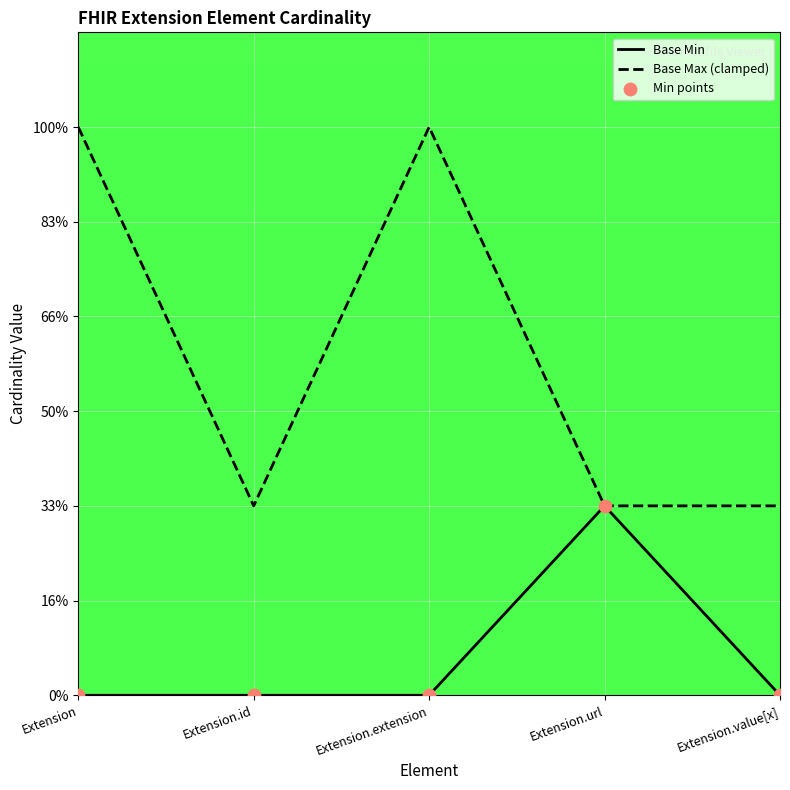

Is the value of Min points at Extension.value[x] greater than the value of Base Max (clamped) at Extension?

No